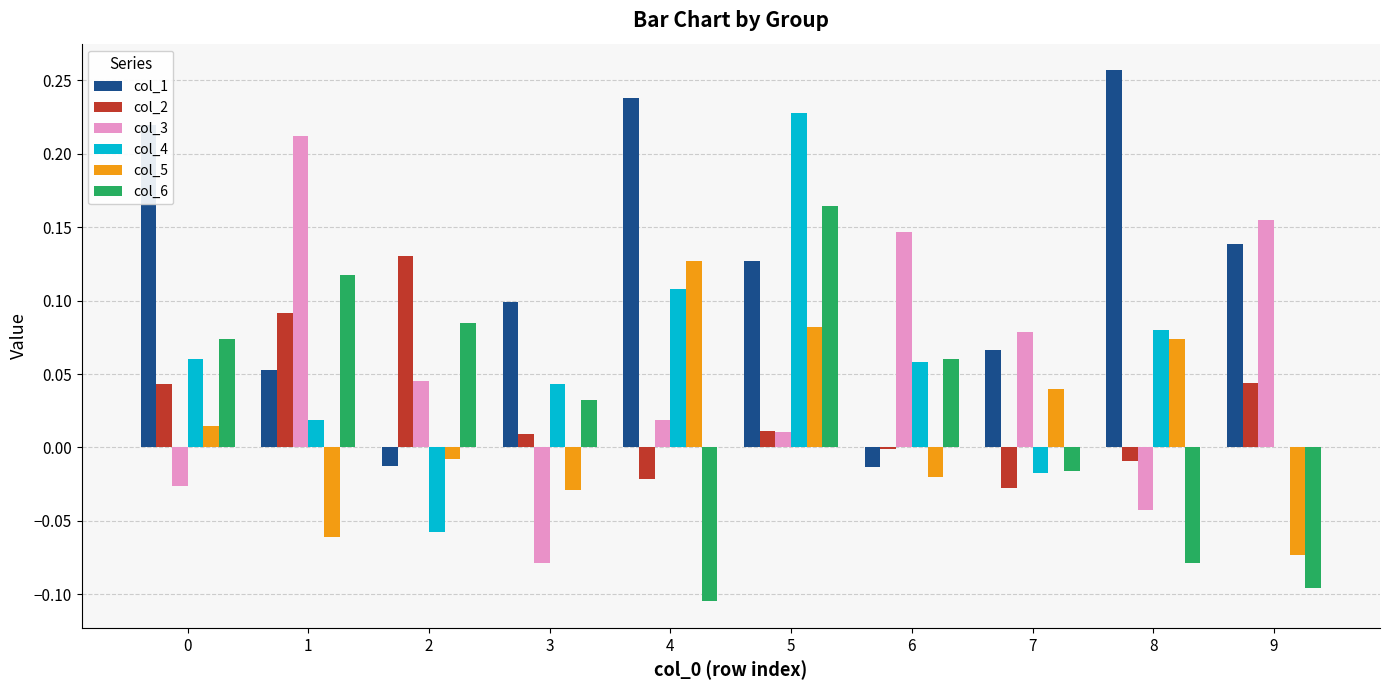

How many groups of bars are there?

10